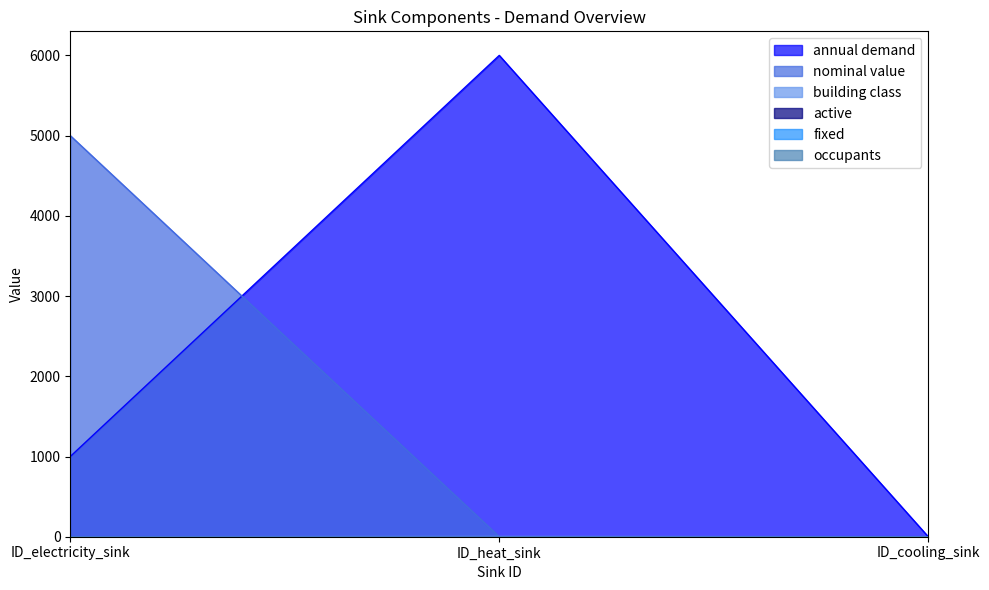

Which category has the highest value in the nominal value series?

ID_electricity_sink